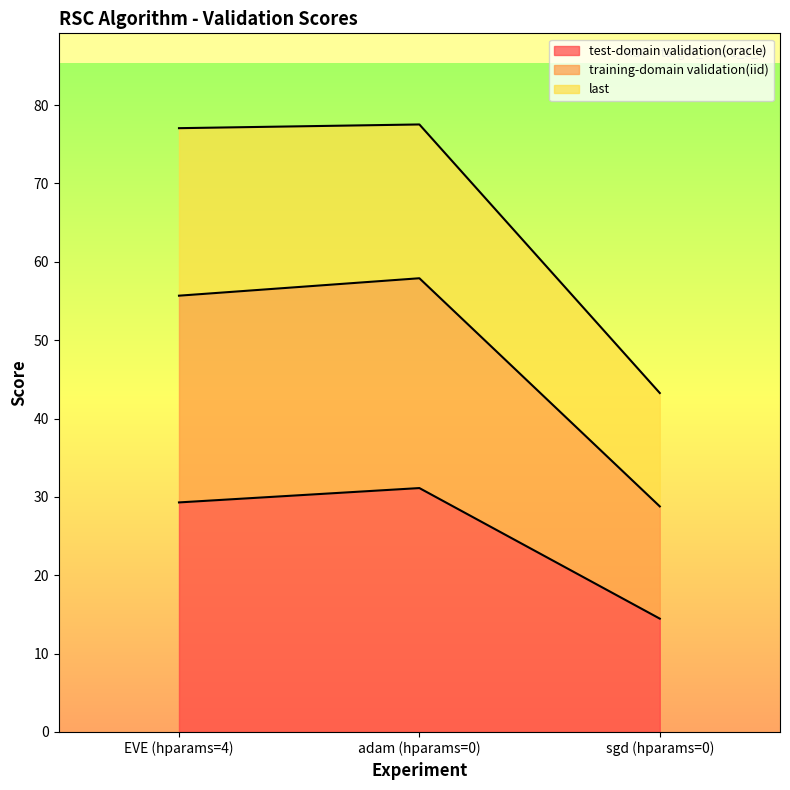

What is the sum of the test-domain validation(oracle) values at EVE (hparams=4) and adam (hparams=0)?

60.4